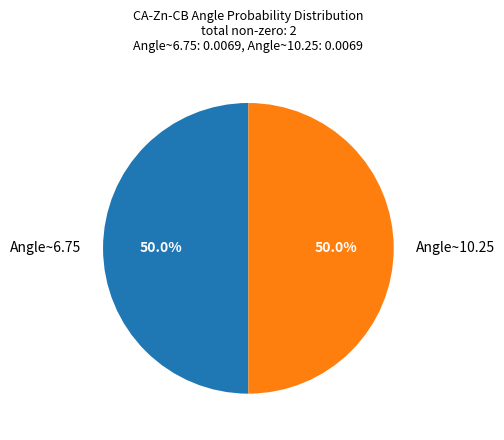

Is the sum of Angle~6.75 and Angle~10.25 greater than half?

Yes